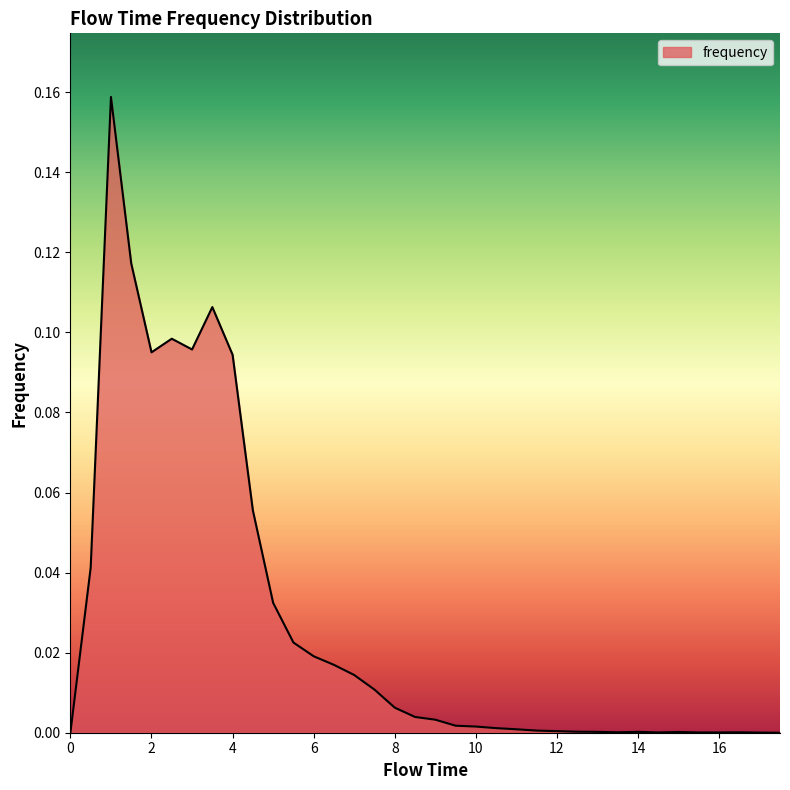

How many lines are shown in the chart?

1